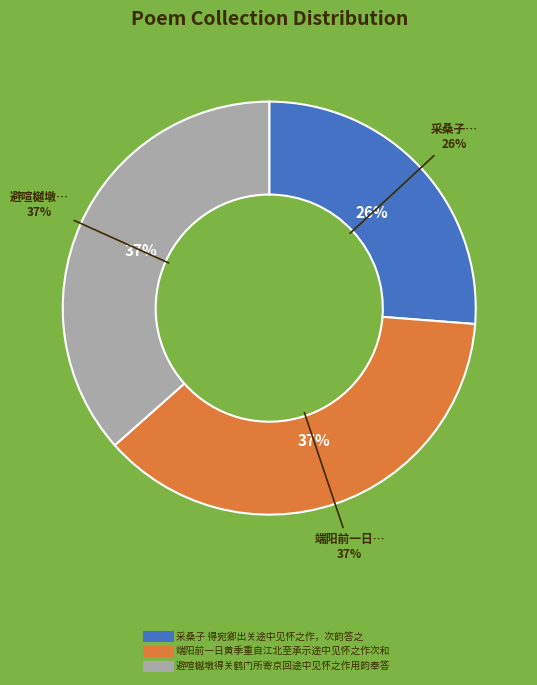

Between 避喧樾墩得关鹤门所寄京回途中见怀之作用韵奉答 and 端阳前一日黄季重自江北至承示途中见怀之作次和, which is larger?

端阳前一日黄季重自江北至承示途中见怀之作次和